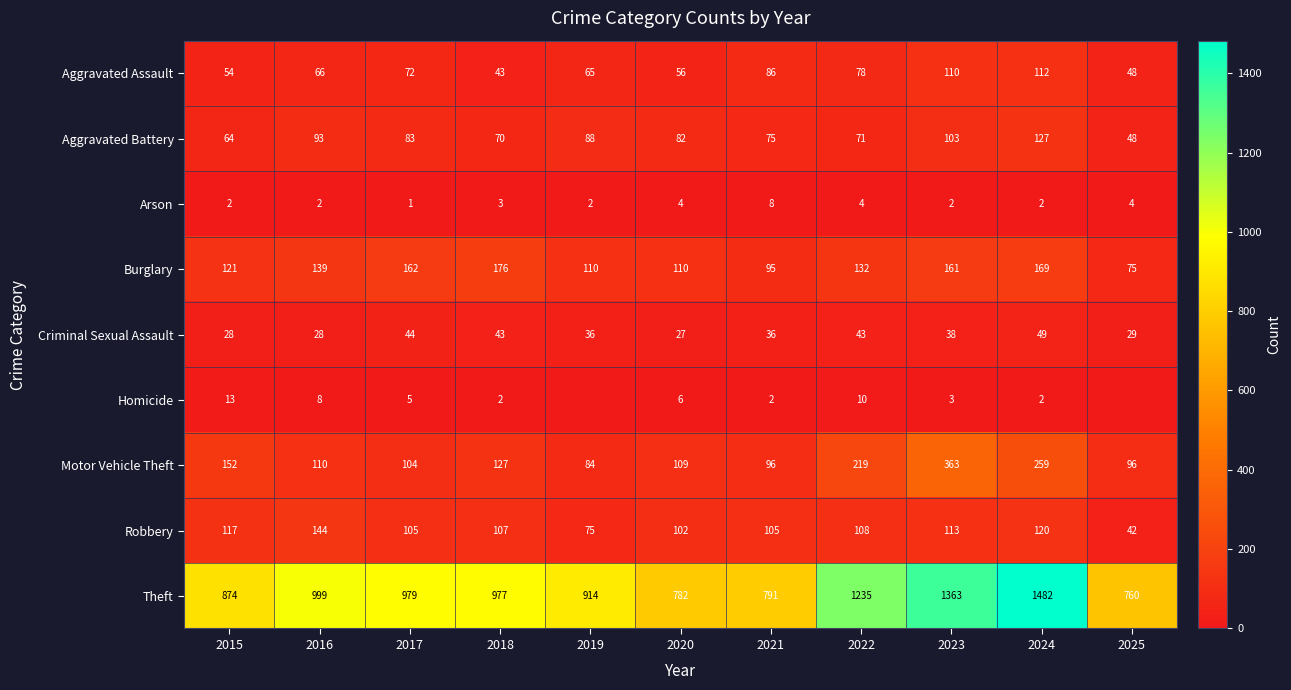

The value of Aggravated Battery at 2025 is 48. True or false?

True